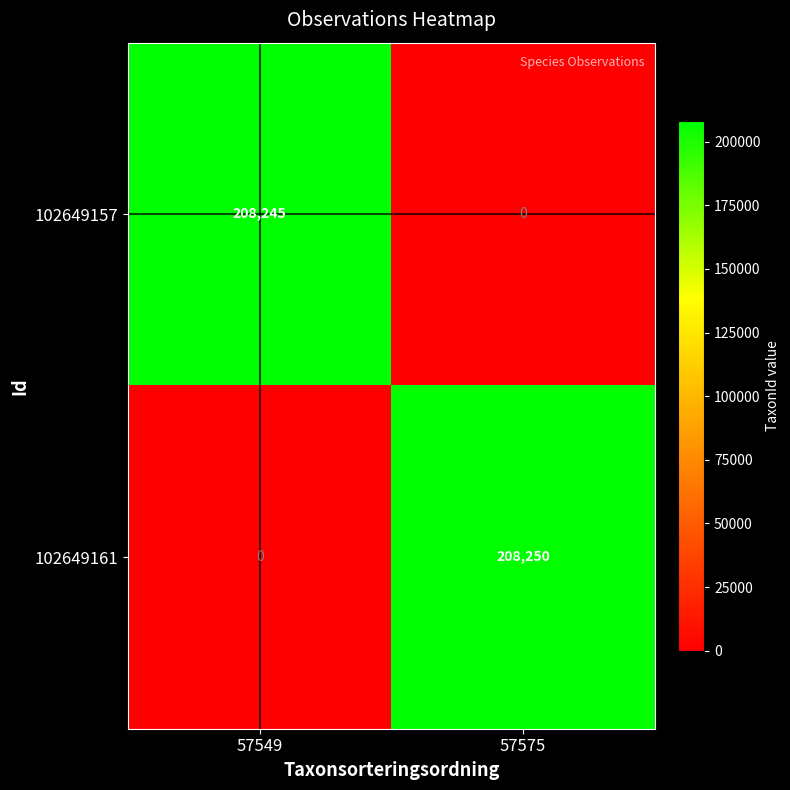

What is the highest value of the 102649157 series?

208245